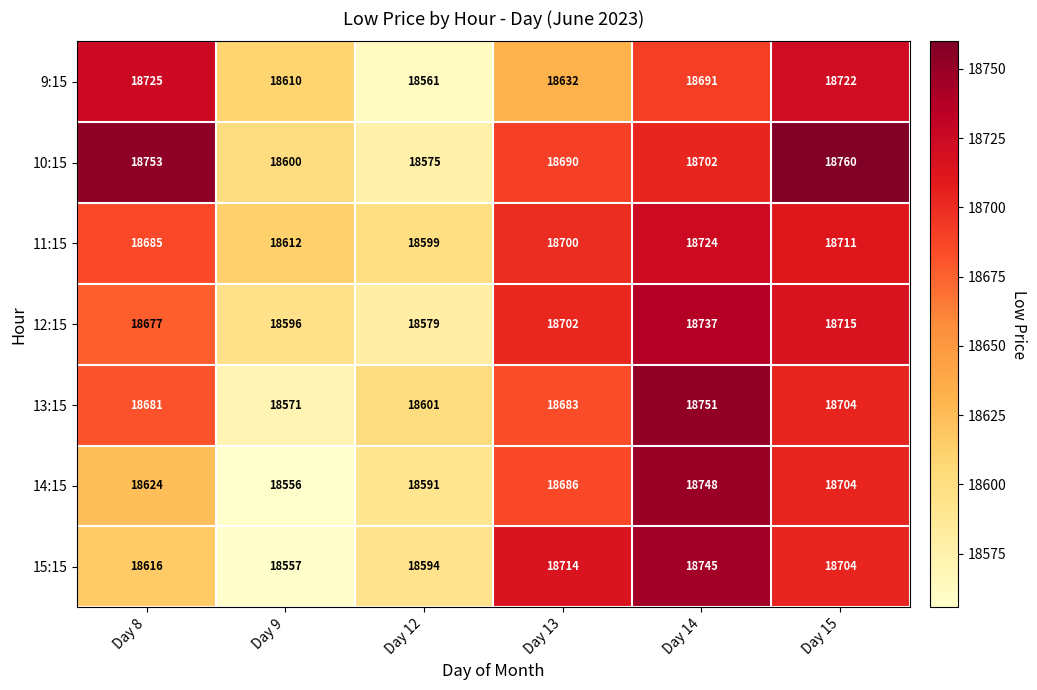

What is the average value of the 15:15 series?

18655